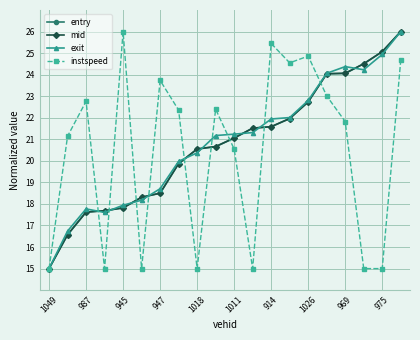

What is the maximum value shown in the chart?

26.0